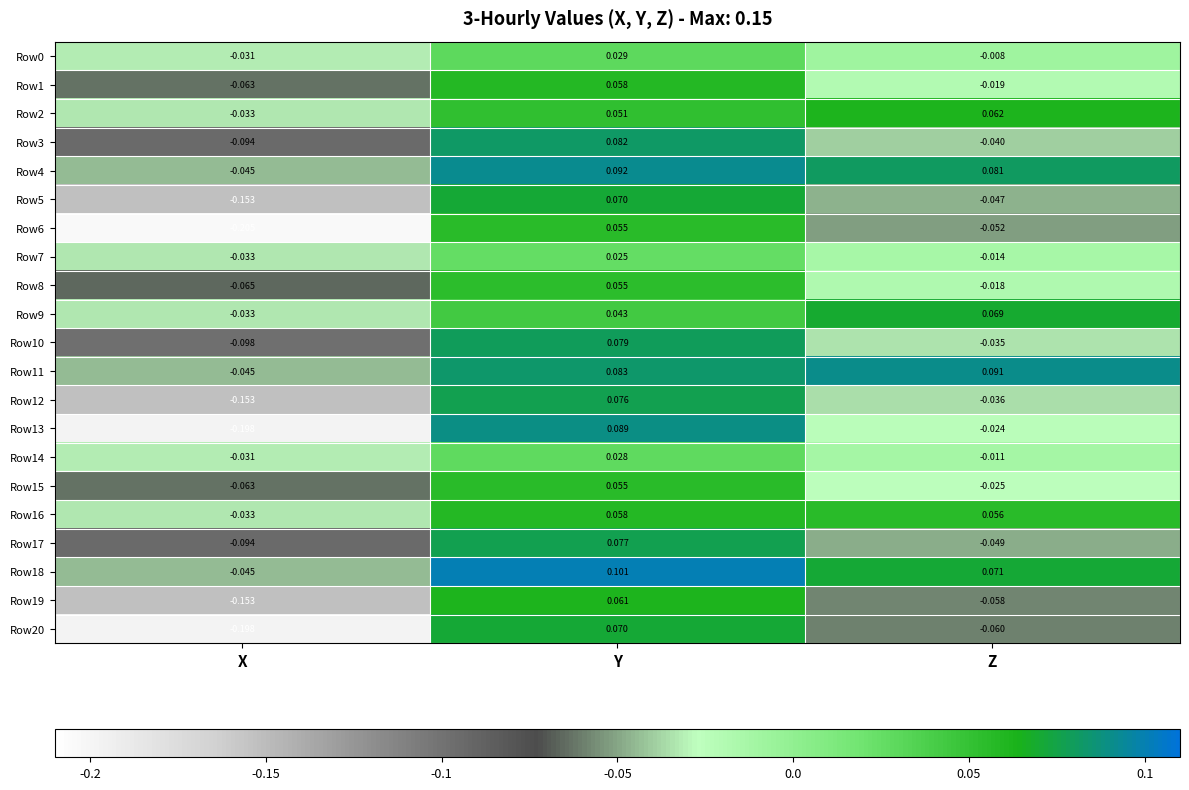

Rank the categories by Row13 value from highest to lowest.

Y, Z, X